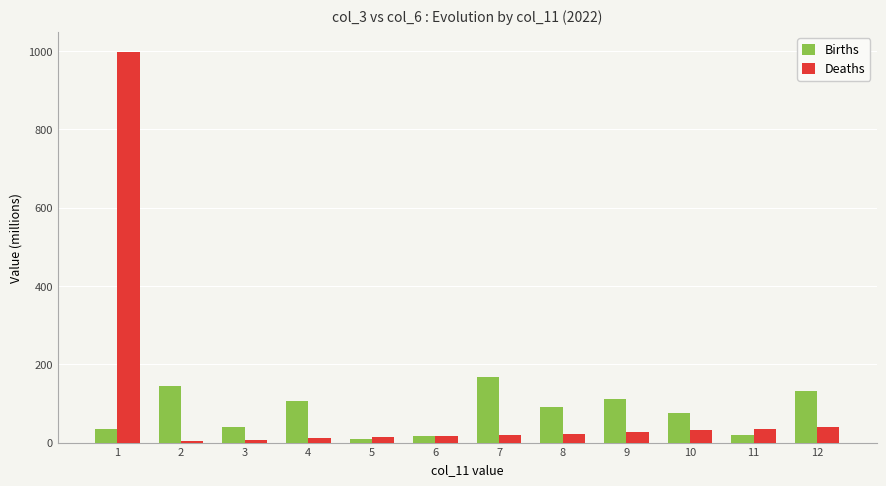

Which series has the largest range (max minus min)?

Deaths